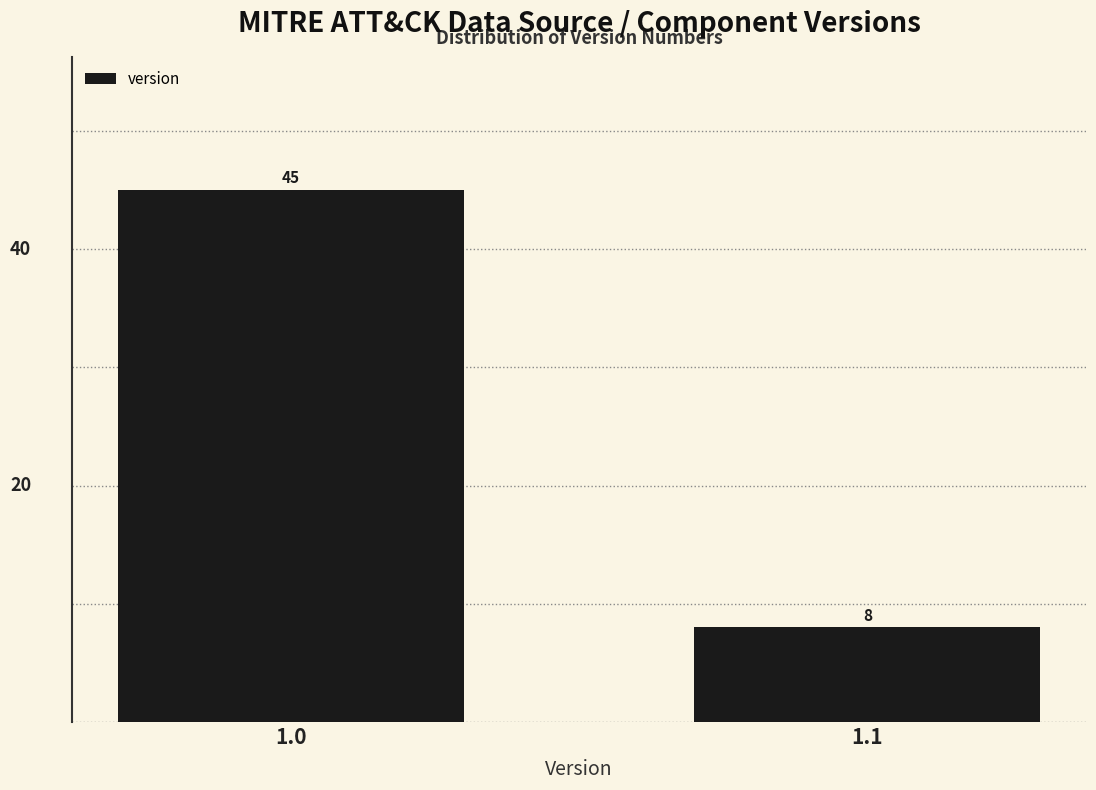

Reading right to left, extract all data points from this chart.

1.1=8	1.0=45